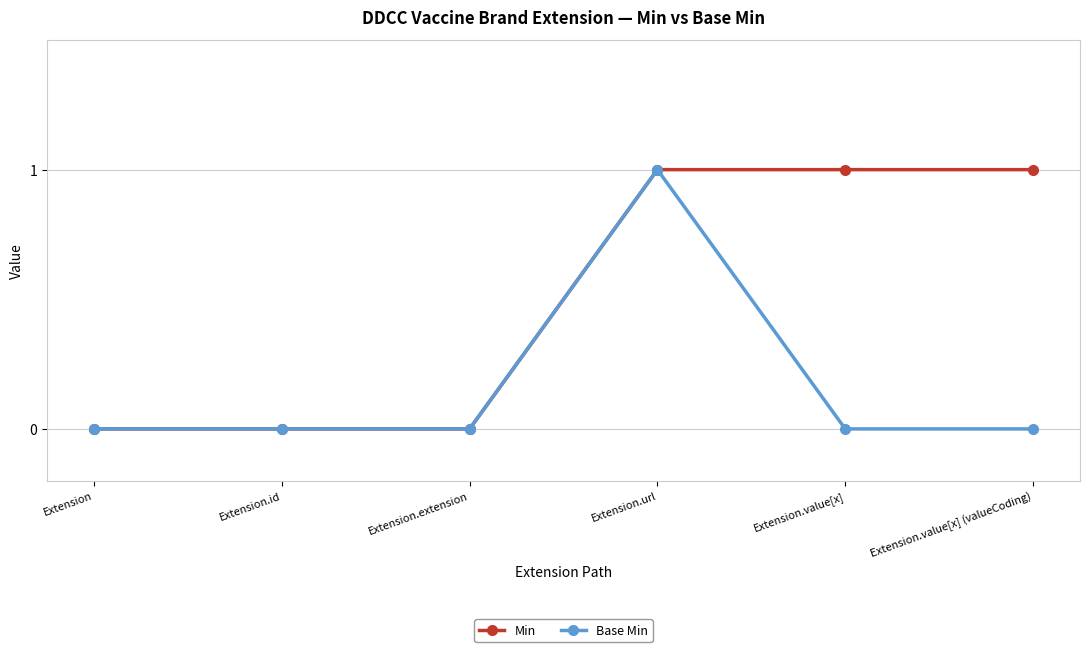

List the series in order of their overall mean, lowest first.

Base Min, Min